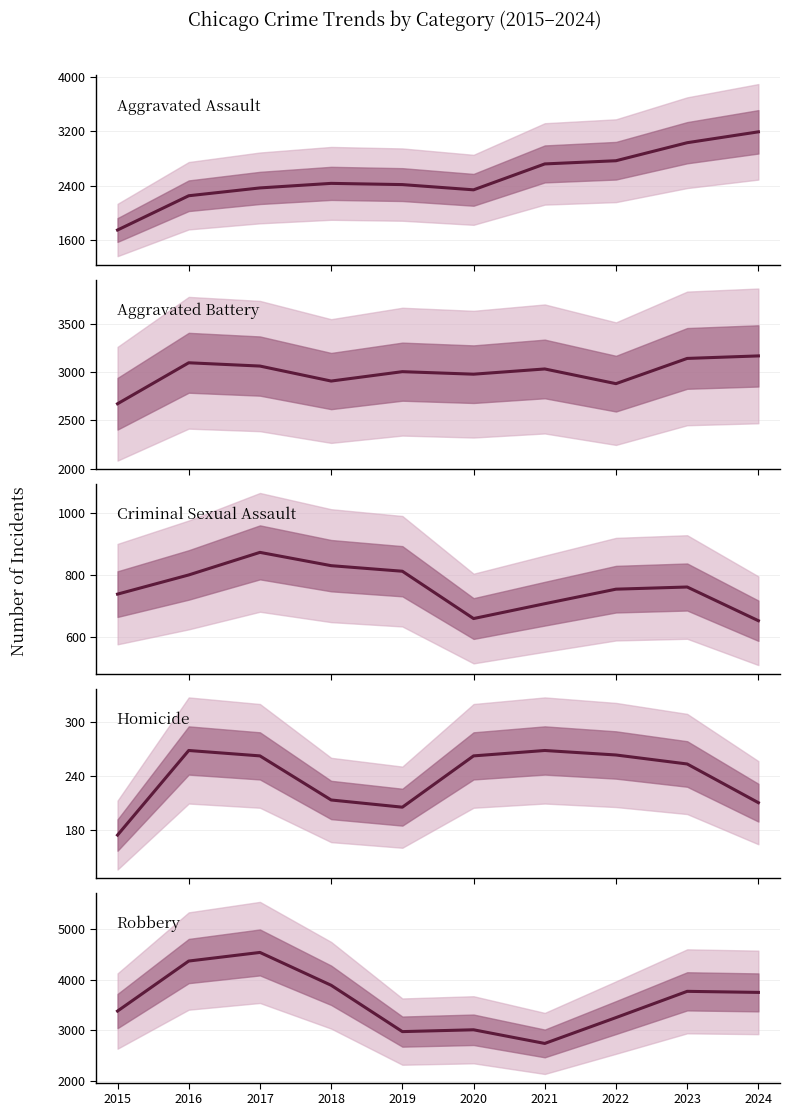

Which has a higher value, 2017 or 2018?

2018